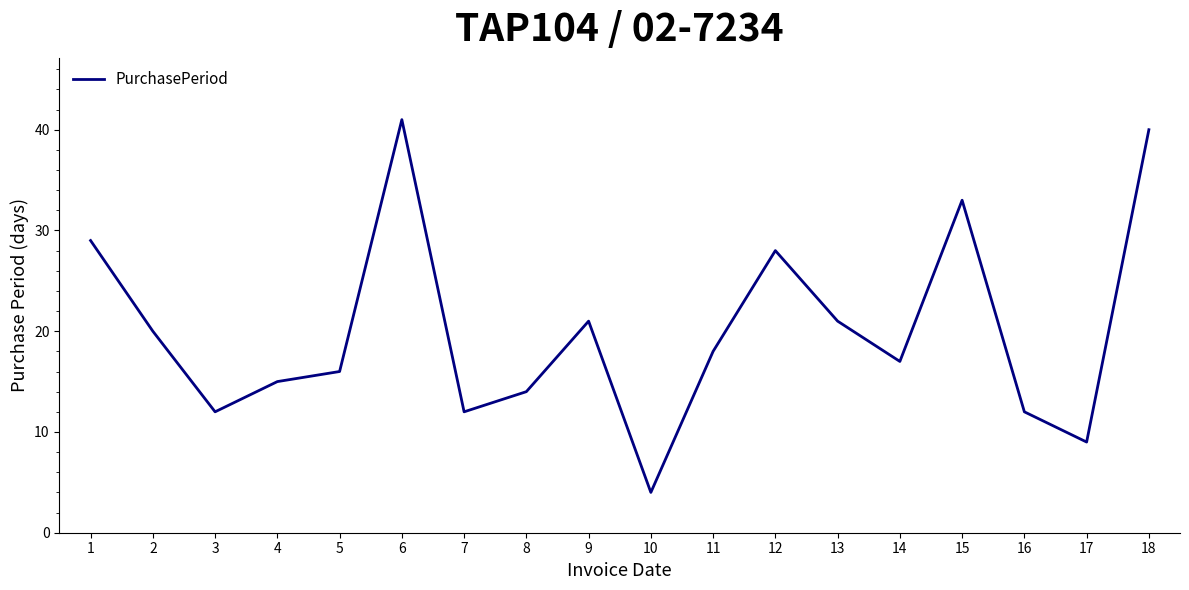

Is it true that the value at 18 is 24?

False